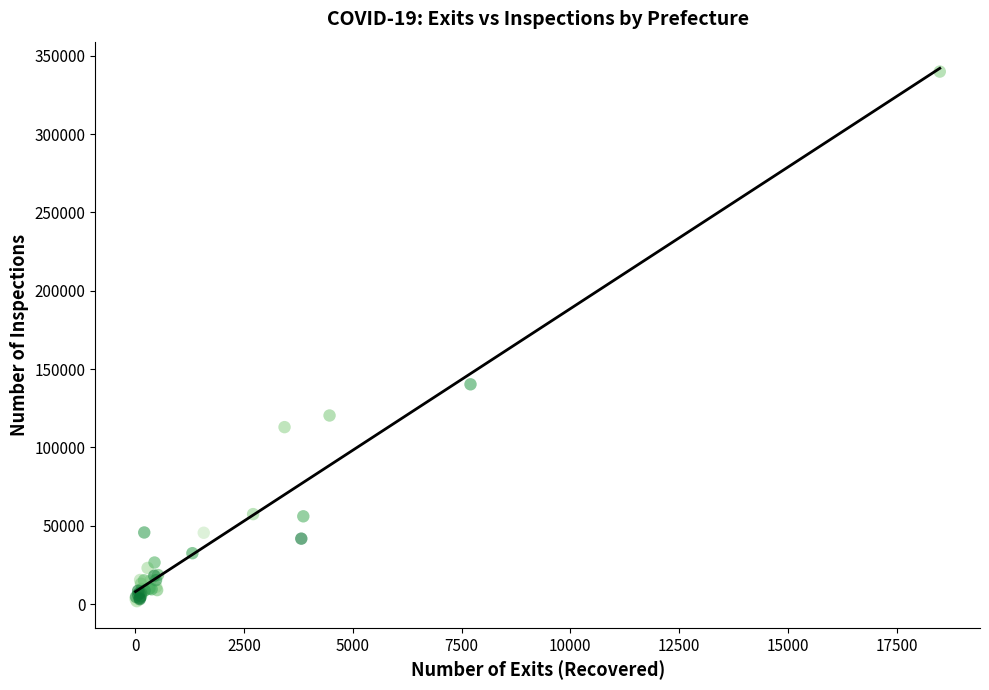

What Y value in the scatter plot is closest to 170826?

140261